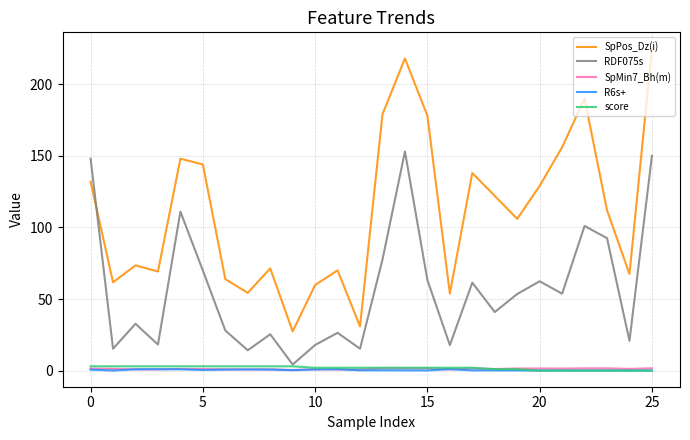

Which series has the largest range (max minus min)?

SpPos_Dz(i)